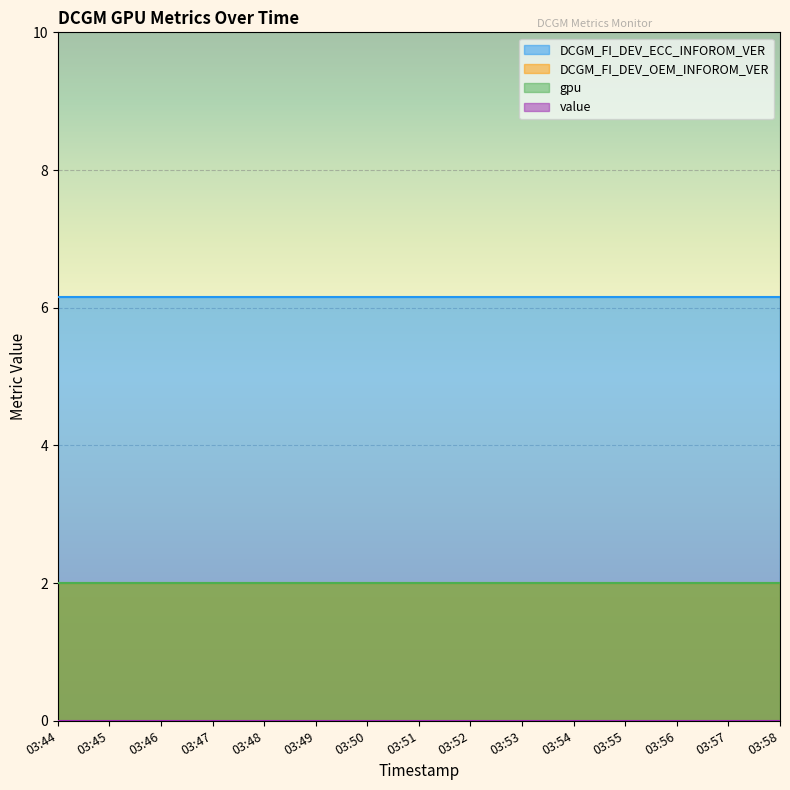

Reading left to right, what are all the values shown in this chart?

DCGM_FI_DEV_ECC_INFOROM_VER: 03:44=6.2	03:45=6.2	03:46=6.2	03:47=6.2	03:48=6.2	03:49=6.2	03:50=6.2	03:51=6.2	03:52=6.2	03:53=6.2	03:54=6.2	03:55=6.2	03:56=6.2	03:57=6.2	03:58=6.2
DCGM_FI_DEV_OEM_INFOROM_VER: 03:44=2.0	03:45=2.0	03:46=2.0	03:47=2.0	03:48=2.0	03:49=2.0	03:50=2.0	03:51=2.0	03:52=2.0	03:53=2.0	03:54=2.0	03:55=2.0	03:56=2.0	03:57=2.0	03:58=2.0
gpu: 03:44=2.0	03:45=2.0	03:46=2.0	03:47=2.0	03:48=2.0	03:49=2.0	03:50=2.0	03:51=2.0	03:52=2.0	03:53=2.0	03:54=2.0	03:55=2.0	03:56=2.0	03:57=2.0	03:58=2.0
value: 03:44=0.0	03:45=0.0	03:46=0.0	03:47=0.0	03:48=0.0	03:49=0.0	03:50=0.0	03:51=0.0	03:52=0.0	03:53=0.0	03:54=0.0	03:55=0.0	03:56=0.0	03:57=0.0	03:58=0.0